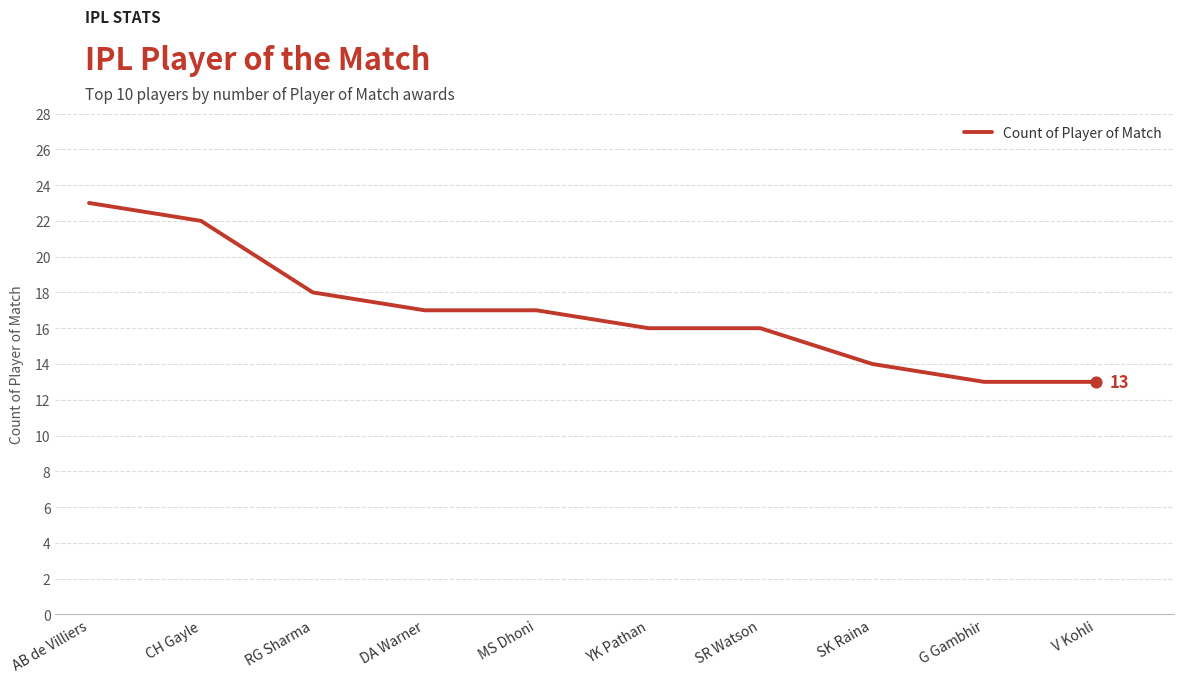

Which has a higher value, V Kohli or RG Sharma?

RG Sharma